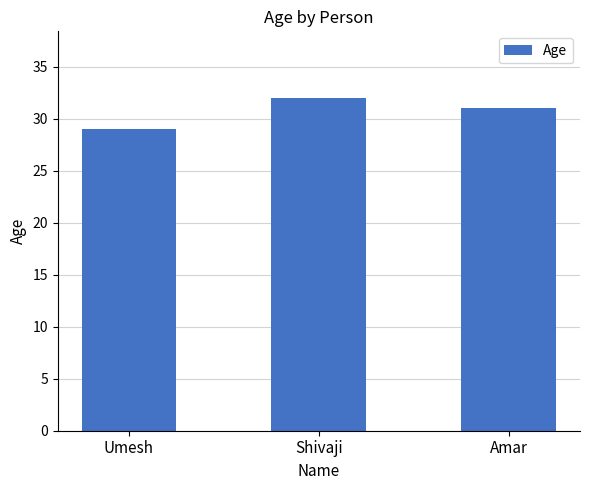

Reading left to right, list all the values displayed in this chart.

Umesh=29	Shivaji=32	Amar=31